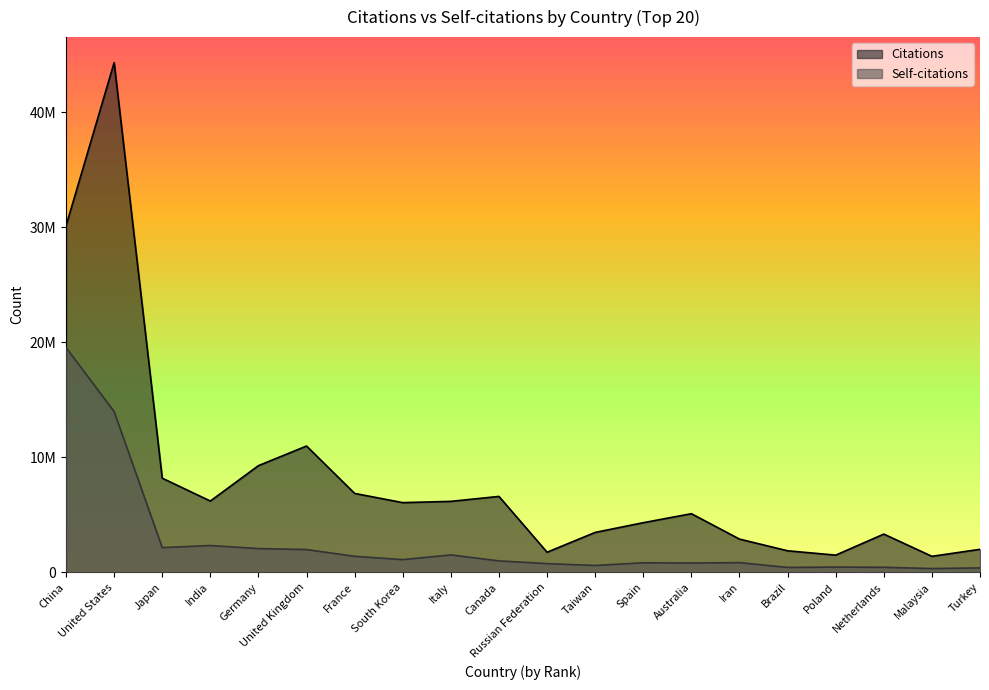

What is the label of the 15th point from the left?

Iran